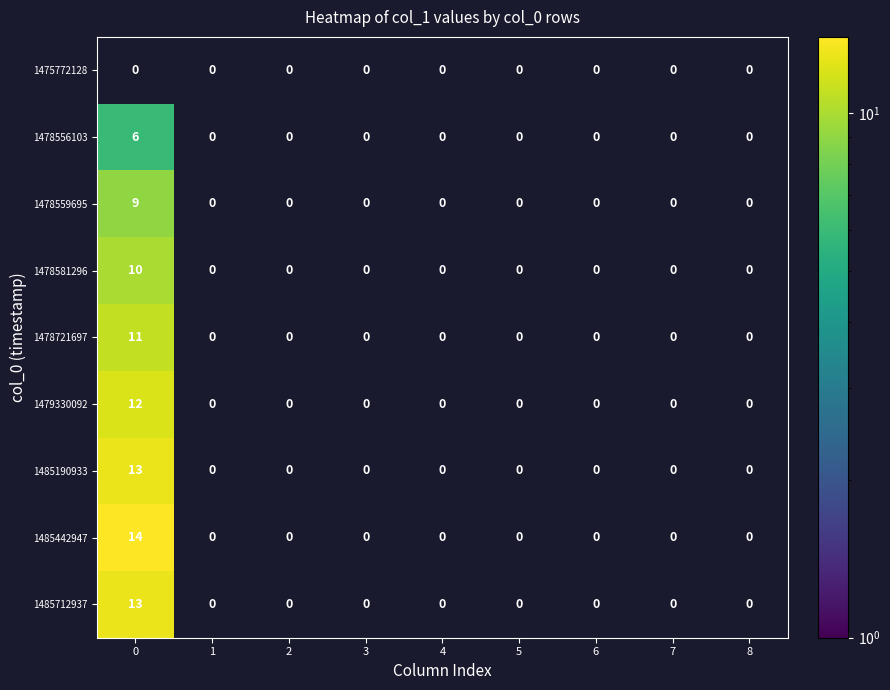

Between 0 and 3, which series saw the biggest shift?

1485442947